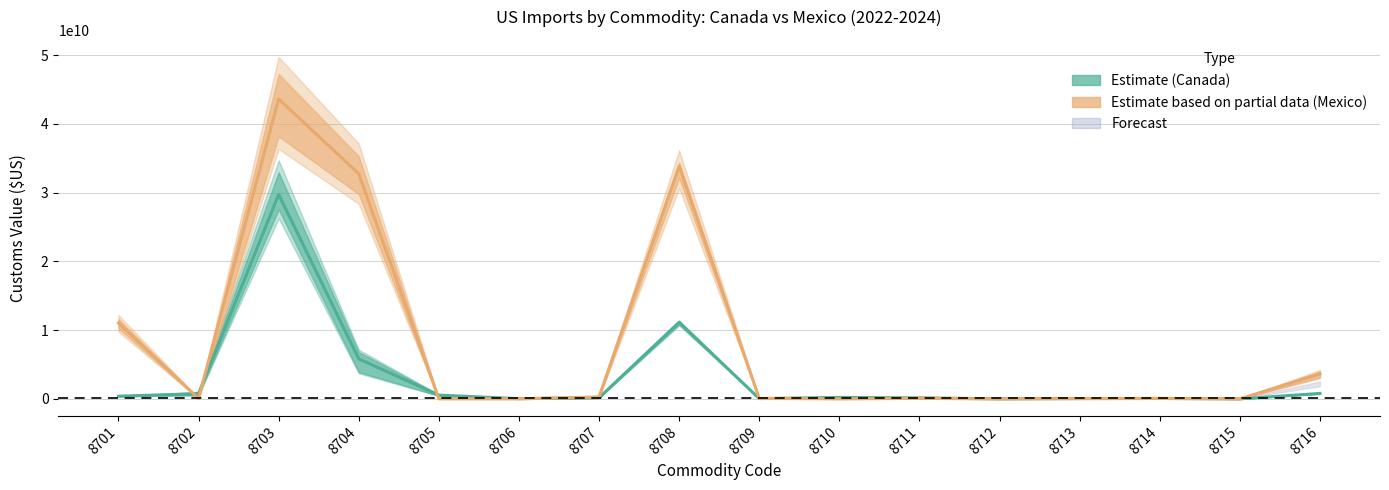

How many interior local peaks does the Mexico (Estimate based on partial data) series have?

4